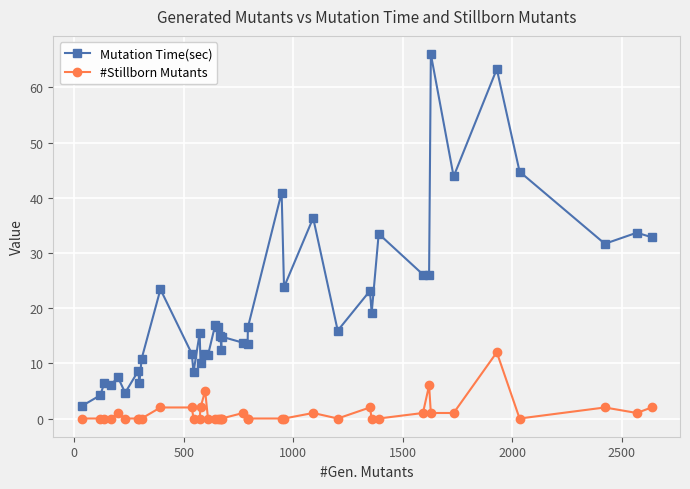

True or false: #Stillborn Mutants has more than 2 interior local peaks.

True